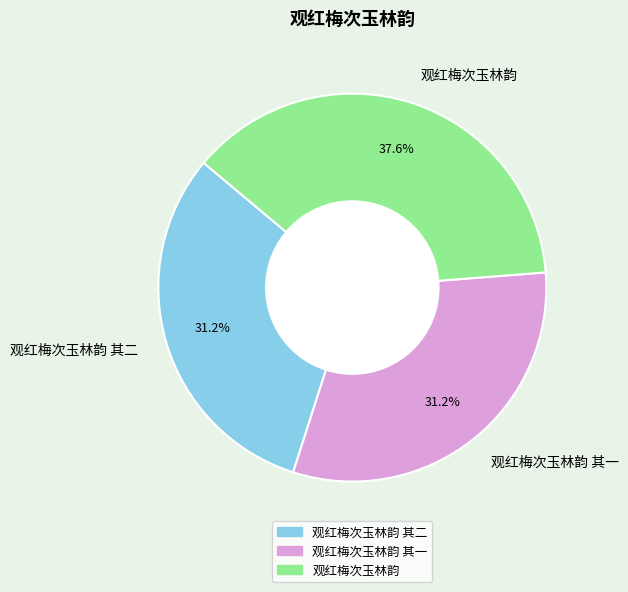

Does 观红梅次玉林韵 represent more than half of the total?

No